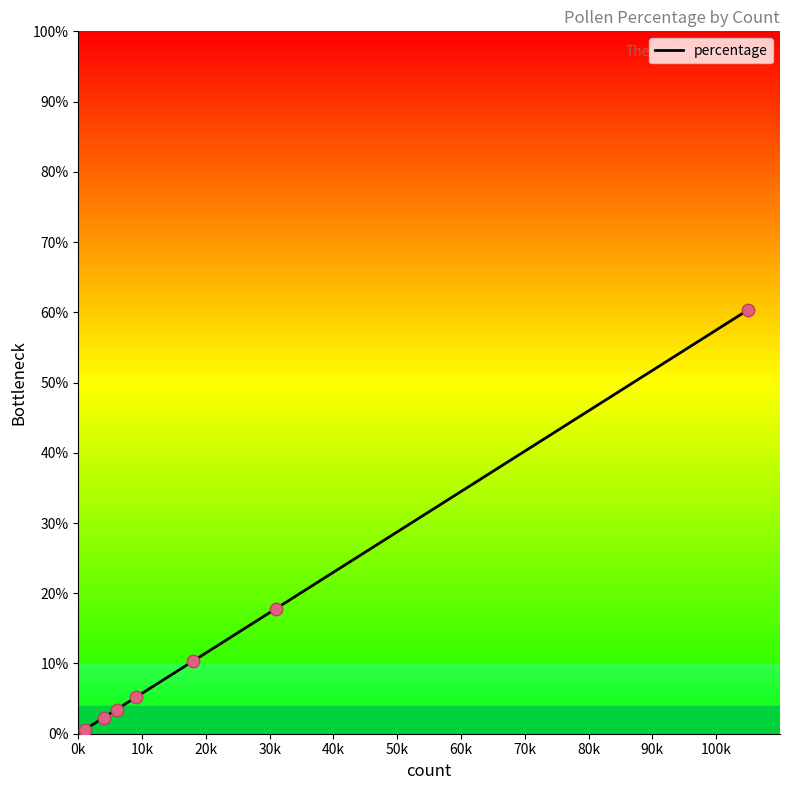

True or false: the data has more than 2 interior local peaks.

False